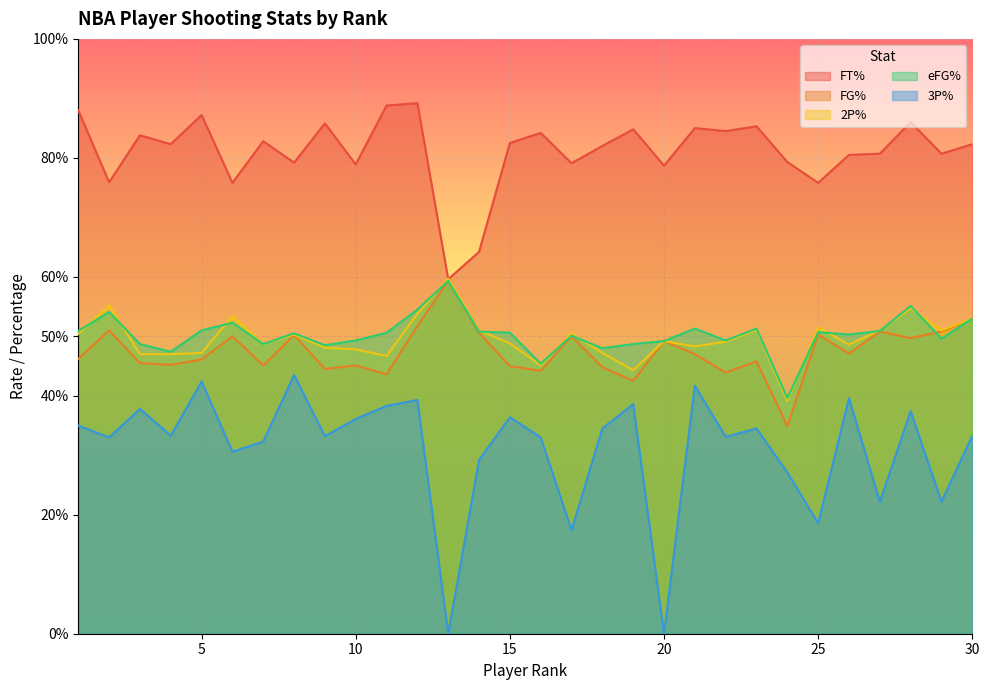

The eFG% series shows 0.5 at 20. True or false?

True